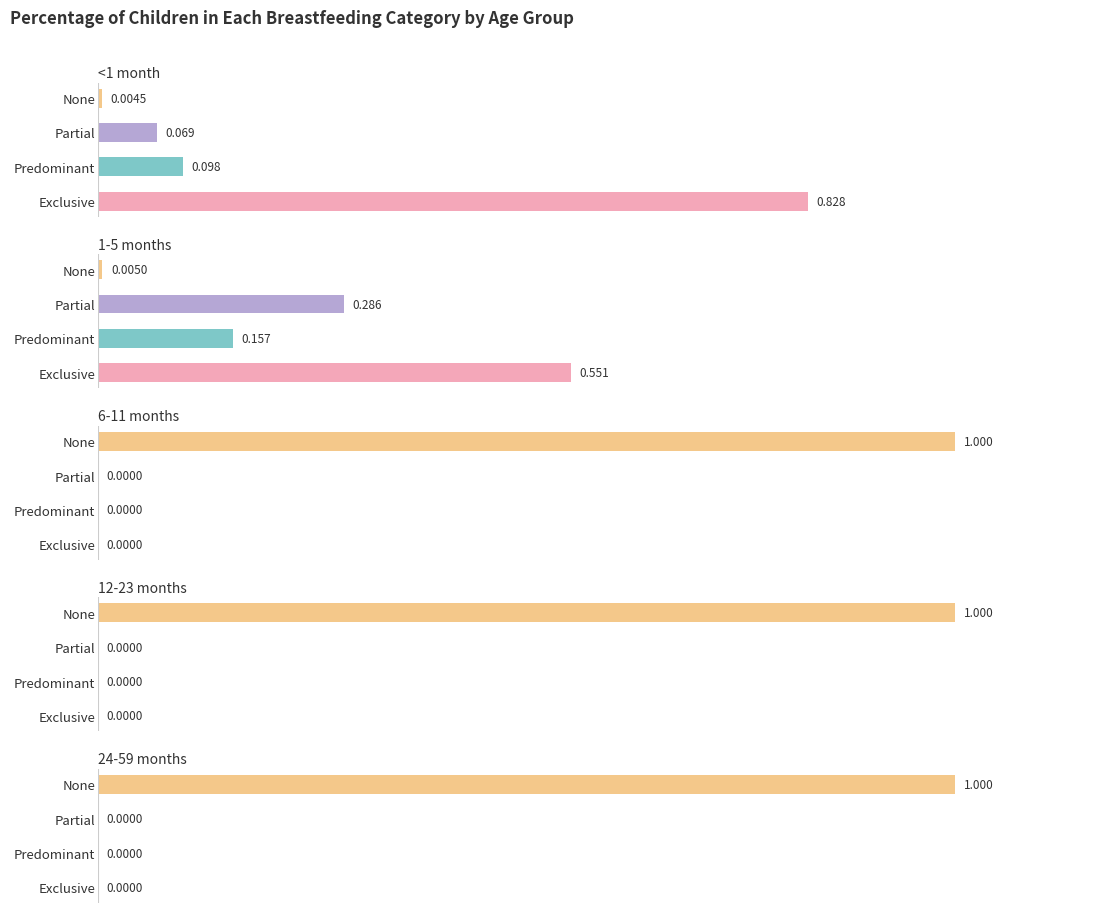

Which series has the widest spread of values?

6-11 months